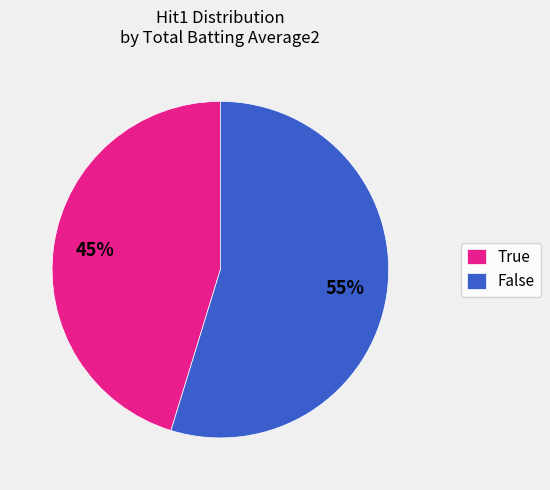

Rank the categories by value from lowest to highest.

True, False